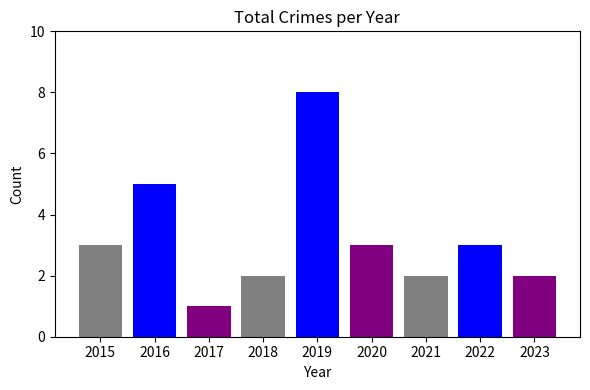

What is the maximum value shown in the chart?

8